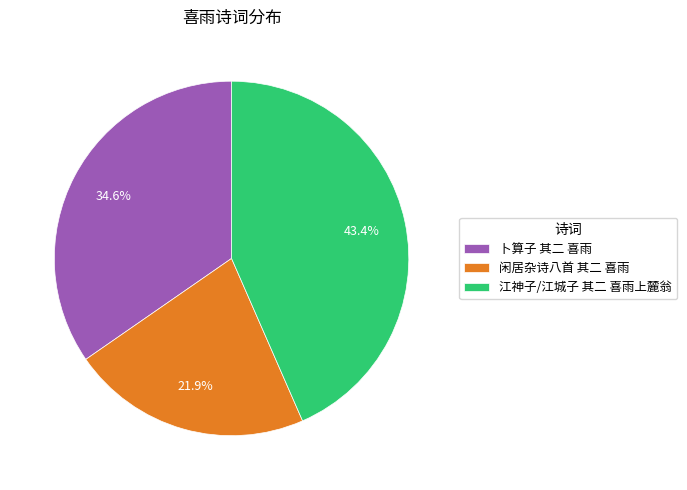

Does any single category account for the majority?

No